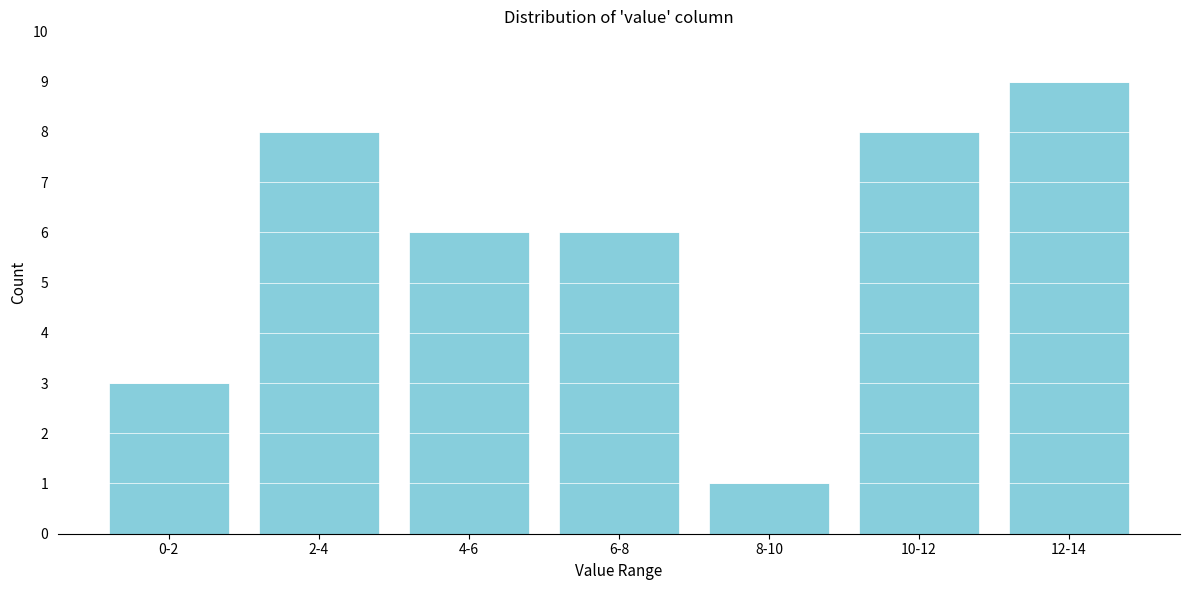

Reading left to right, what are all the values shown in this chart?

0-2=3	2-4=8	4-6=6	6-8=6	8-10=1	10-12=8	12-14=9